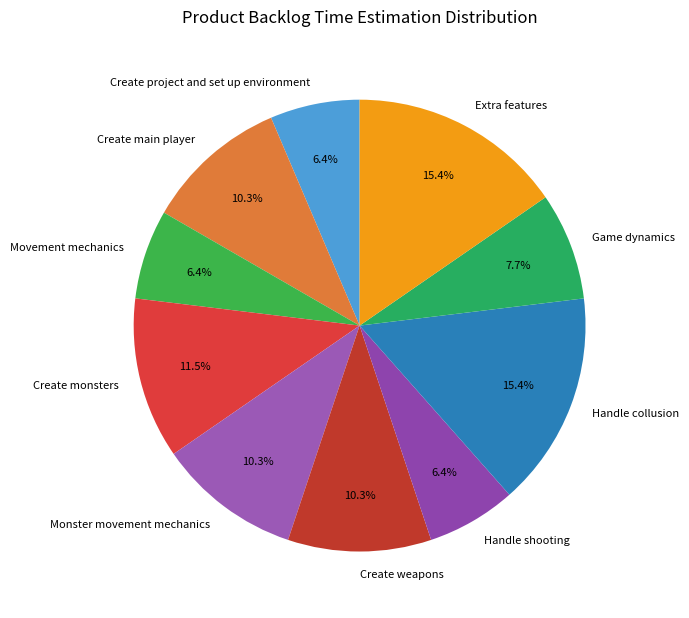

Is there a majority slice in this chart?

No